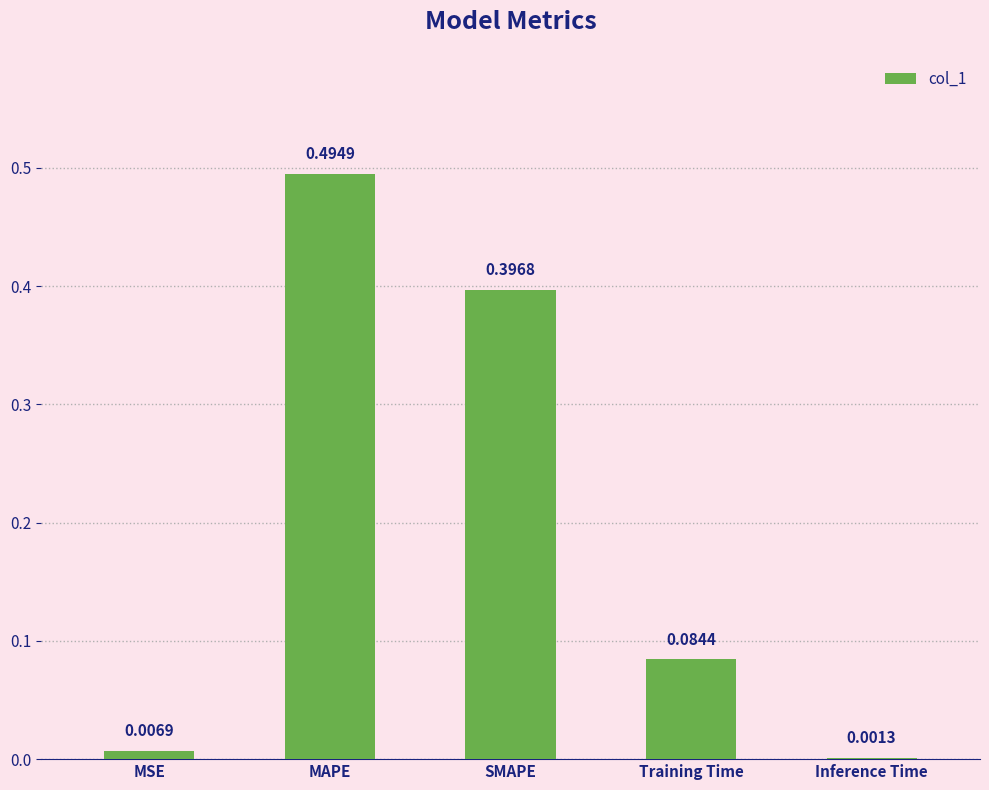

Which category has the highest value across all series?

MAPE